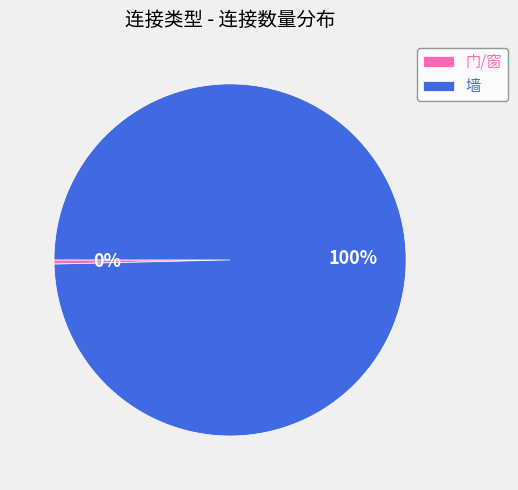

The 墙 slice represents 100% of the pie. True or false?

True